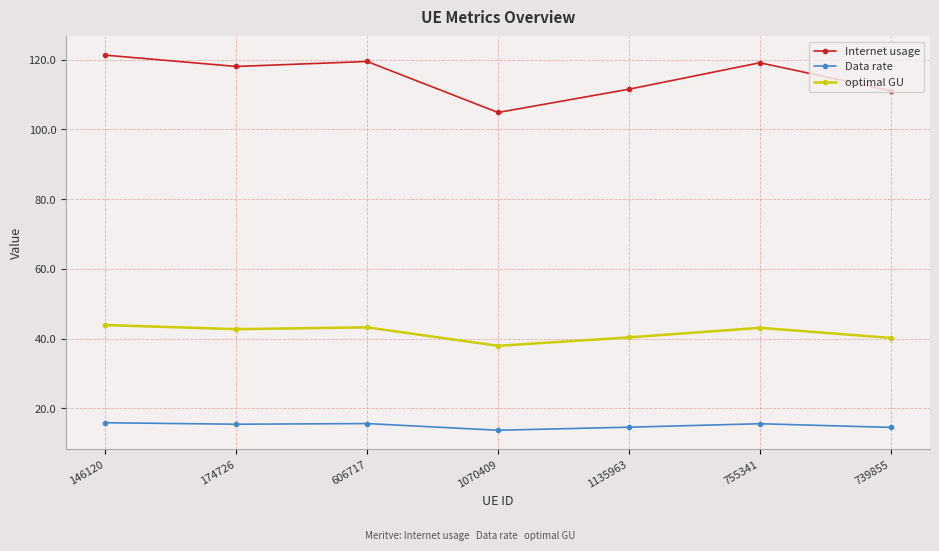

Which series has the widest spread of values?

Internet usage